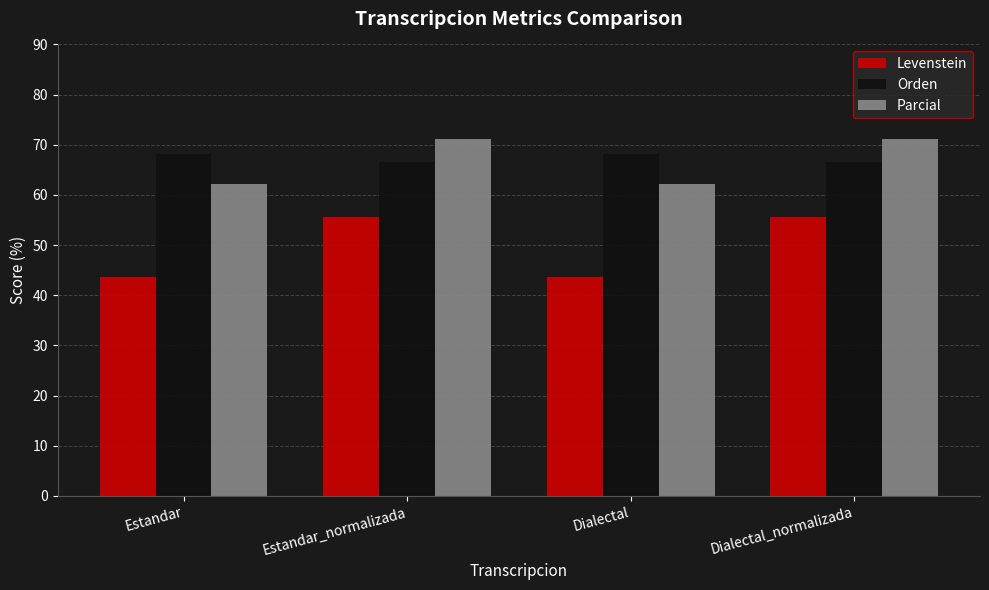

Which series has the widest spread of values?

Levenstein